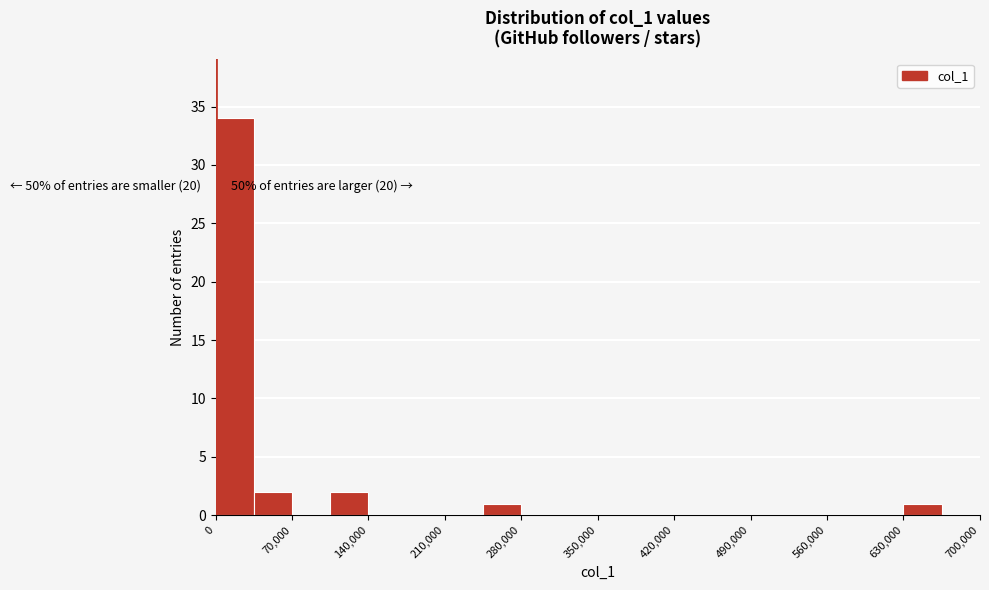

Around what value on the x-axis is the tallest bar? Give the approximate position of its centre, as read against the axis.

20000